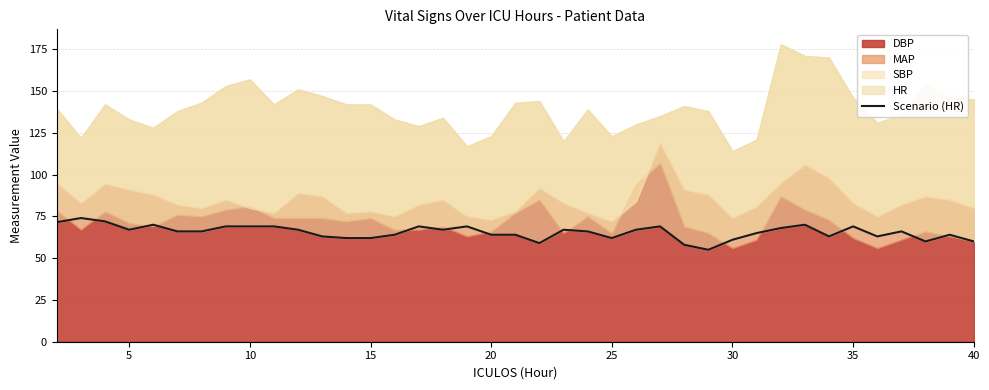

What is the difference between the second highest and minimum values?

17.0